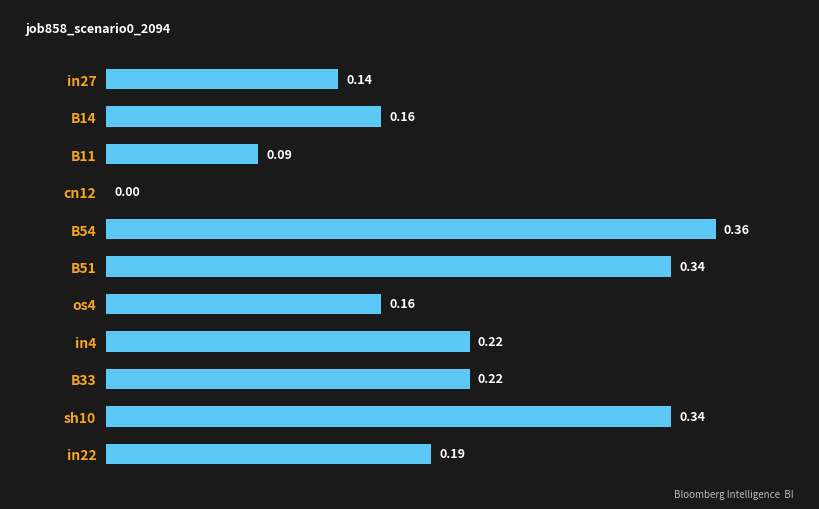

Which has a higher value, sh10 or B11?

sh10